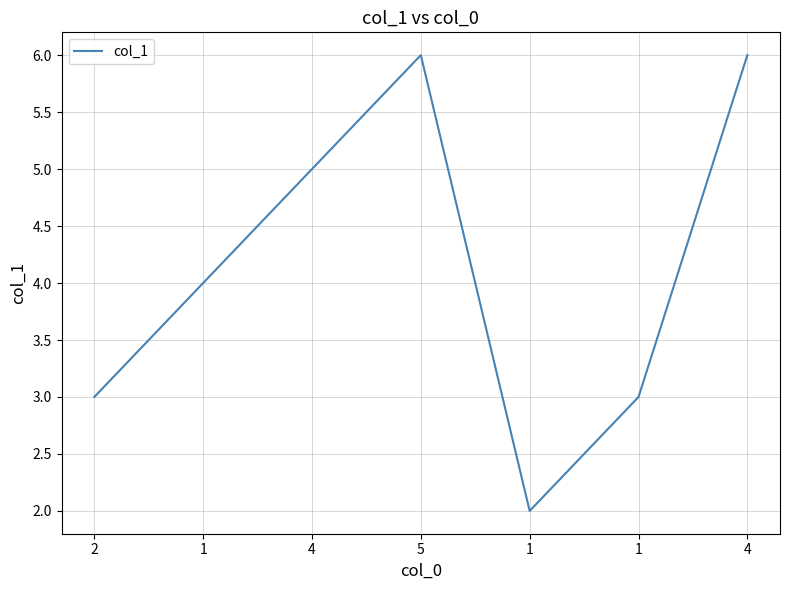

Reading left to right, list all the values displayed in this chart.

3	4	5	6	2	3	6